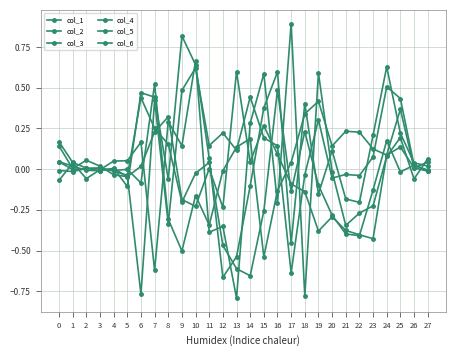

Count the number of data series in this chart.

6